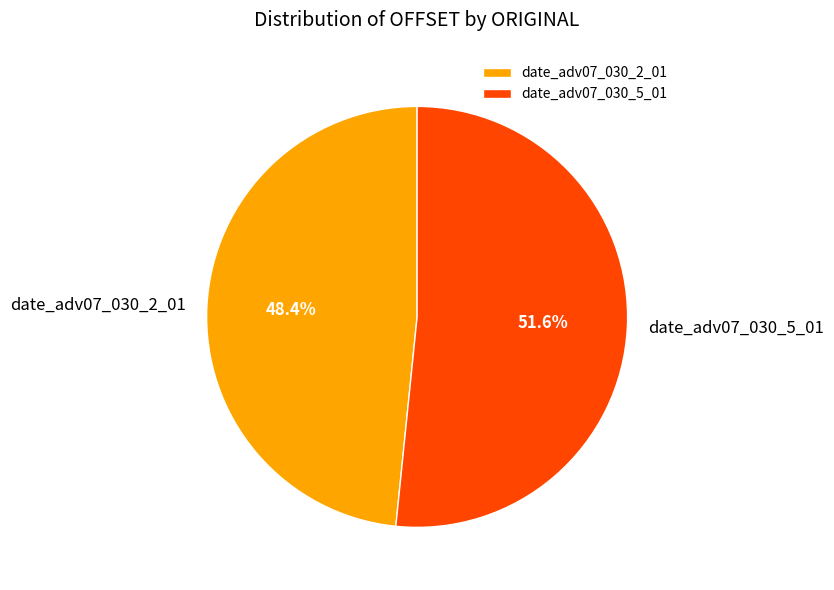

Rank the categories by value from lowest to highest.

date_adv07_030_2_01, date_adv07_030_5_01